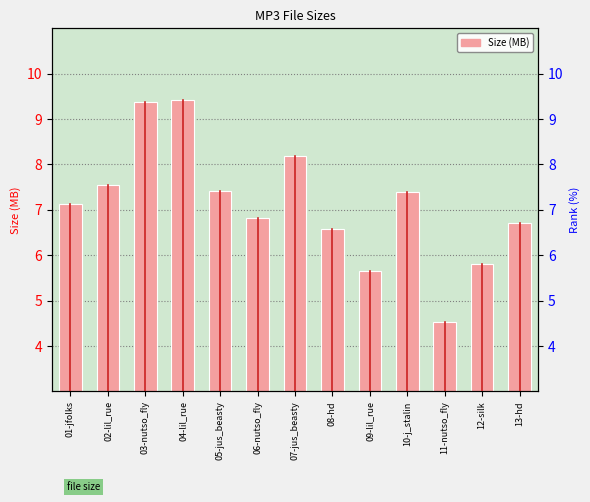

Does the chart contain stacked bars?

No